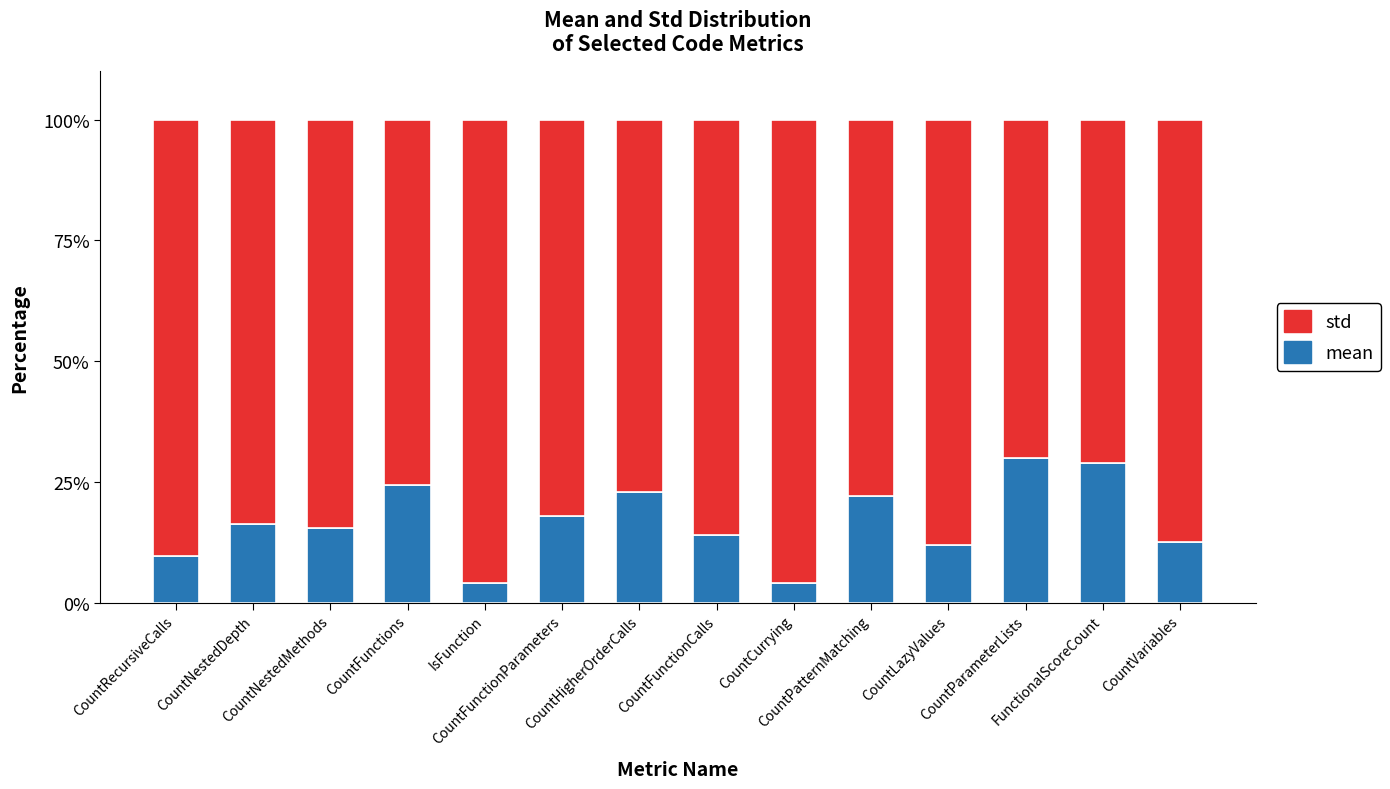

List the series in order of their overall mean, highest first.

std, mean